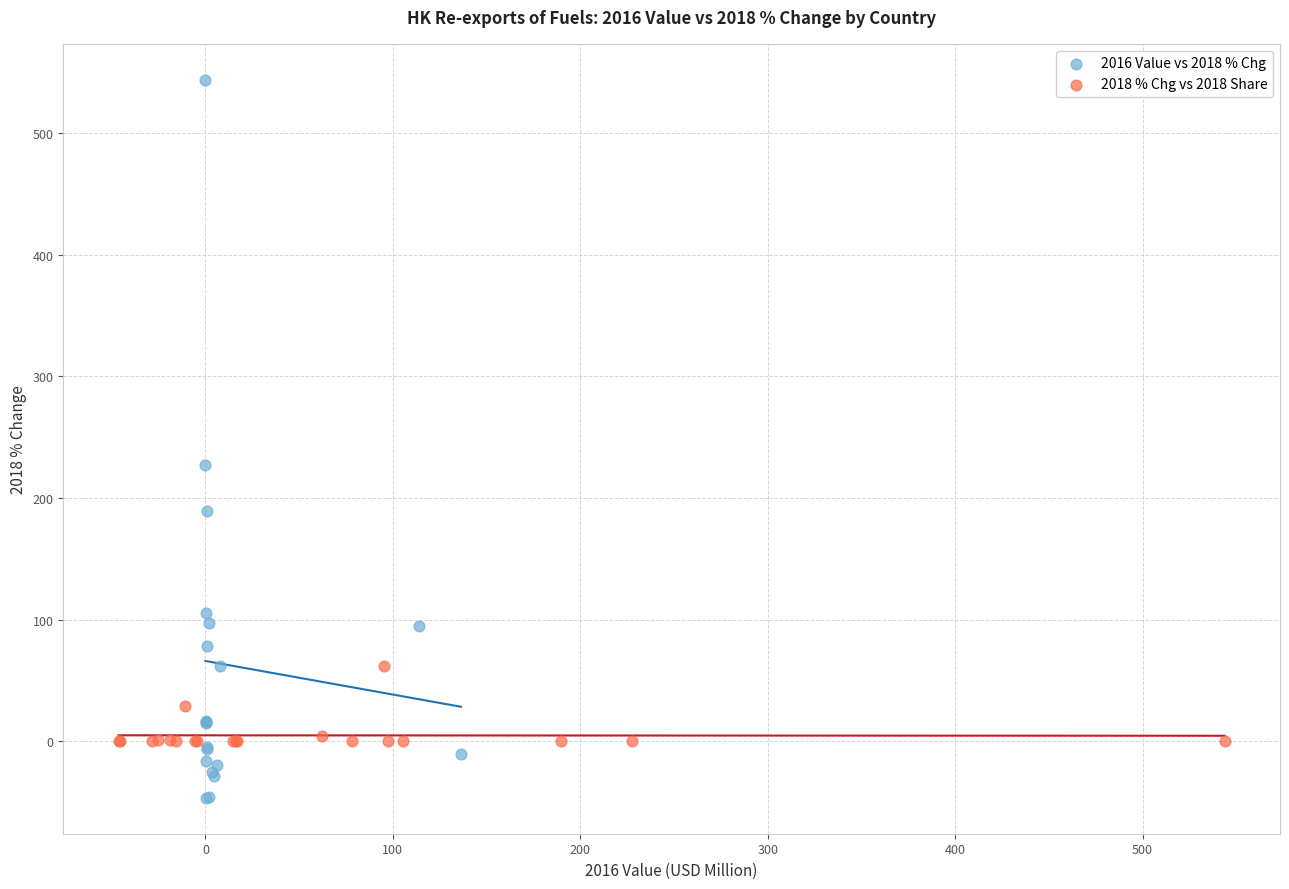

Which series contains the lowest Y value?

2016 Value vs 2018 % Chg